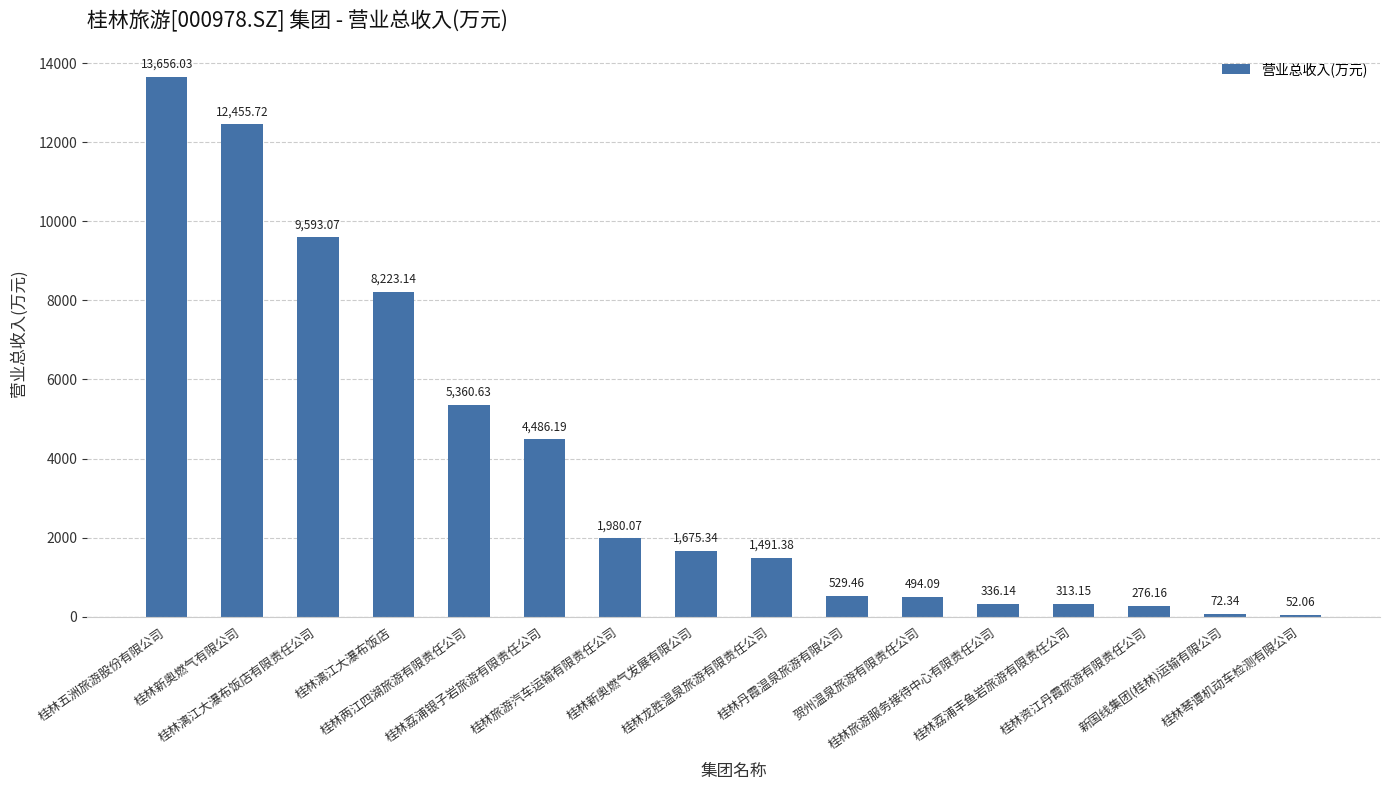

Rank the categories by value from lowest to highest.

桂林琴谭机动车检测有限公司, 新国线集团(桂林)运输有限公司, 桂林资江丹霞旅游有限责任公司, 桂林荔浦丰鱼岩旅游有限责任公司, 桂林旅游服务接待中心有限责任公司, 贺州温泉旅游有限责任公司, 桂林丹霞温泉旅游有限公司, 桂林龙胜温泉旅游有限责任公司, 桂林新奥燃气发展有限公司, 桂林旅游汽车运输有限责任公司, 桂林荔浦银子岩旅游有限责任公司, 桂林两江四湖旅游有限责任公司, 桂林漓江大瀑布饭店, 桂林漓江大瀑布饭店有限责任公司, 桂林新奥燃气有限公司, 桂林五洲旅游股份有限公司